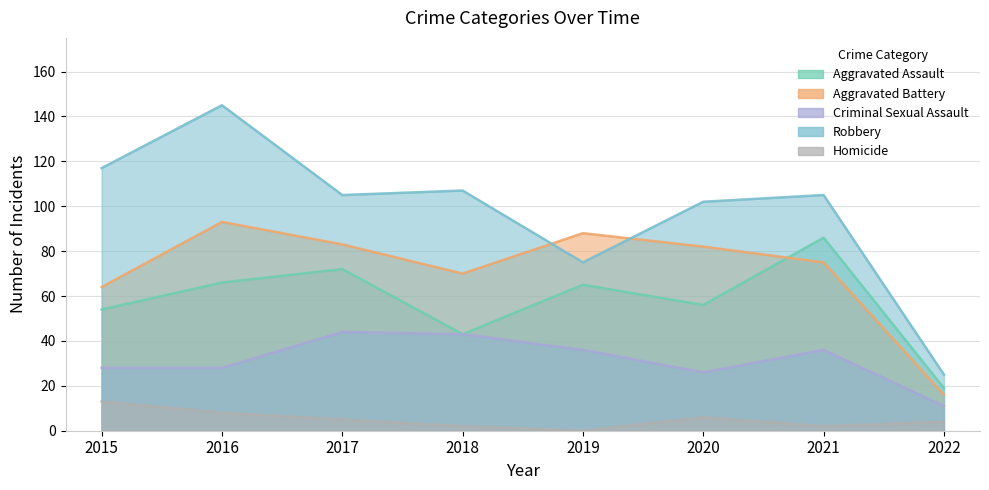

What is the maximum value for Aggravated Battery?

93